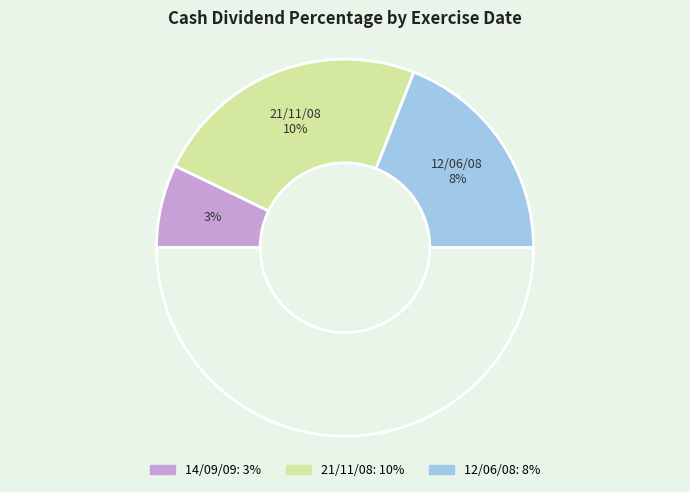

How many slices are in this pie chart?

3